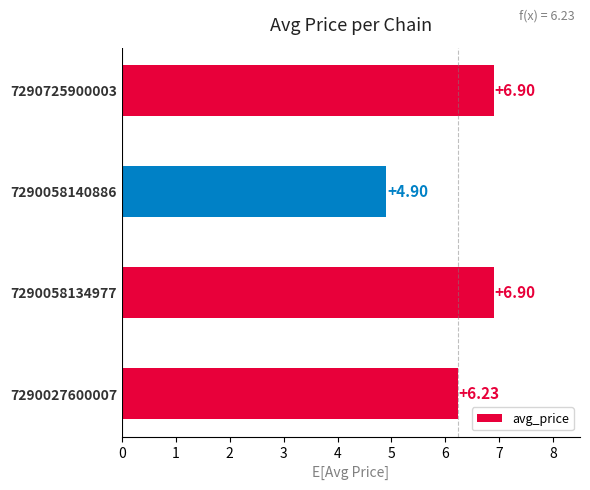

What is the sum of all values?

24.9